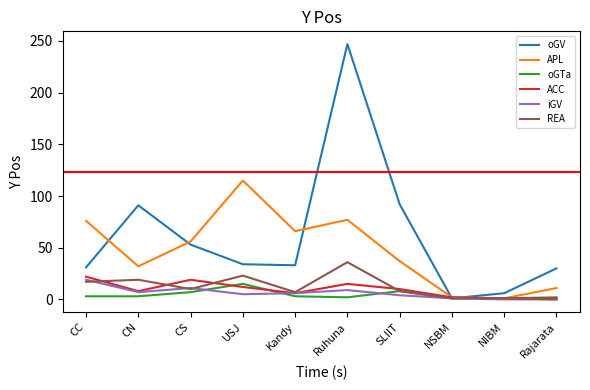

At which label does iGV first exceed 6?

CC